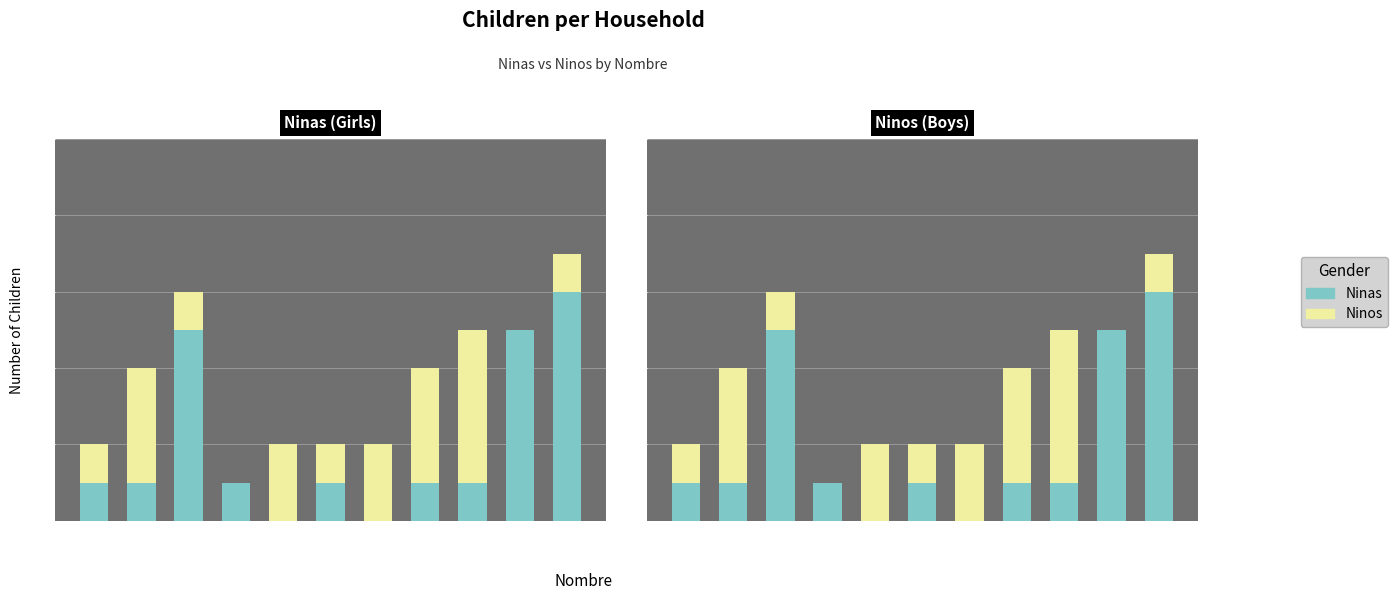

At which label is Ninas closest to 3?

And